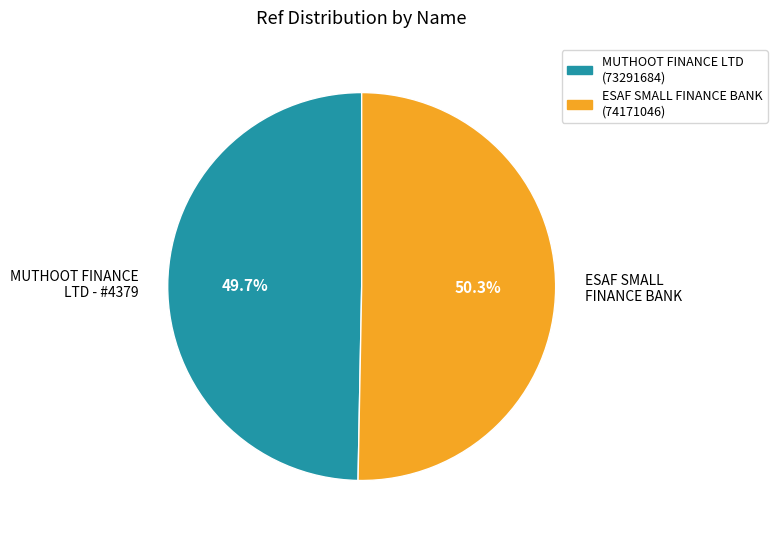

Is there any slice that represents more than half of the pie?

Yes